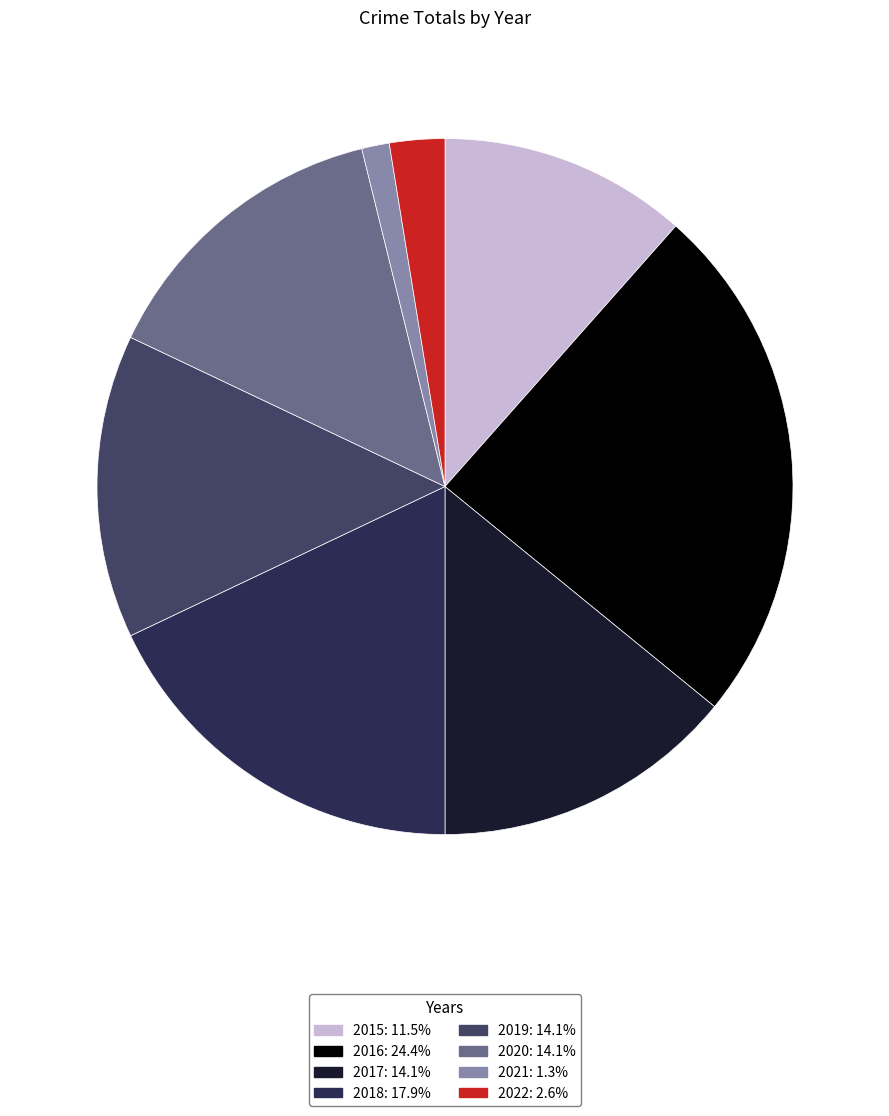

Rank the categories by value from highest to lowest.

2016, 2018, 2017, 2019, 2020, 2015, 2022, 2021